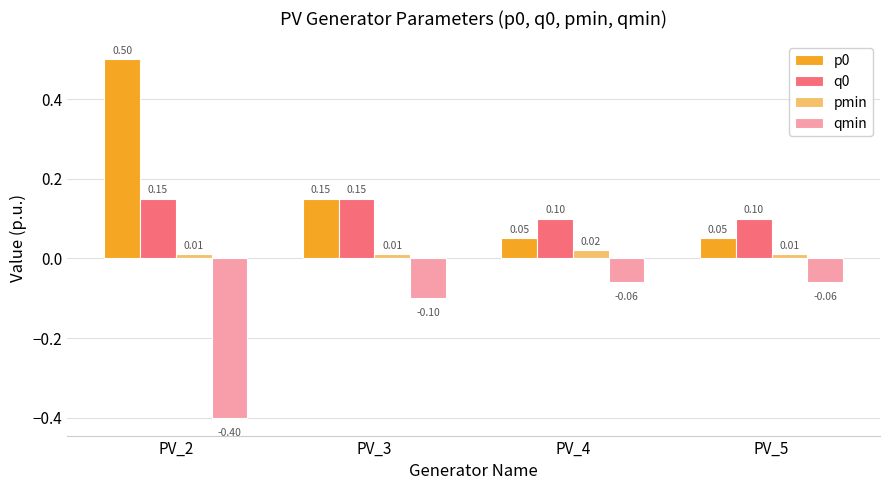

At which category is the sum across all series the highest?

PV_2